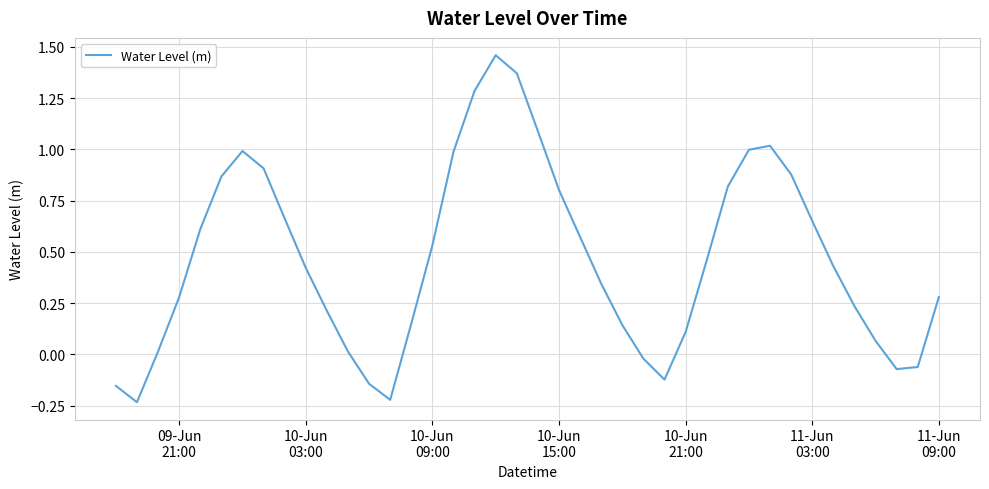

What is the difference between the maximum and minimum values?

1.7